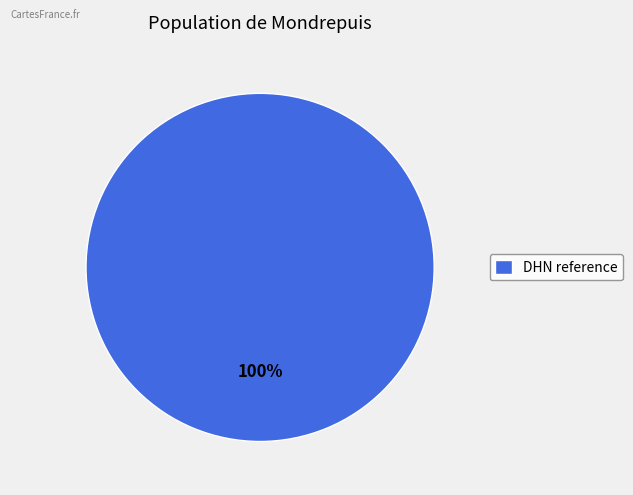

Rank the categories by value from lowest to highest.

DHN reference